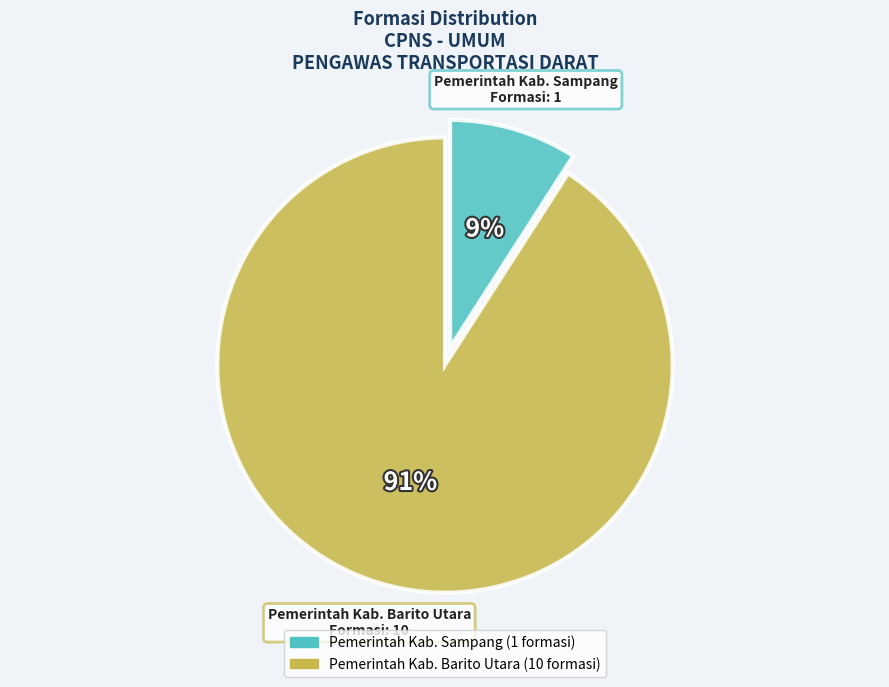

The Pemerintah Kab. Sampang slice represents 1% of the pie. True or false?

False